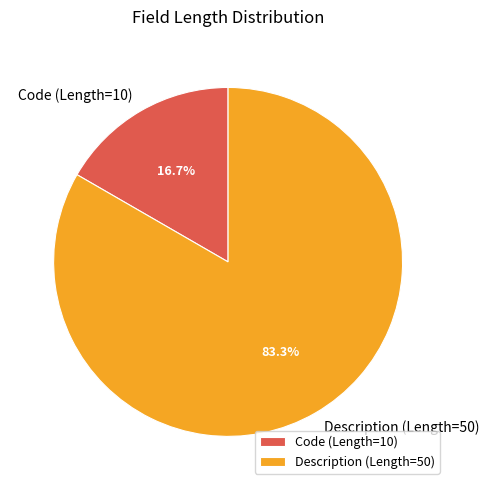

To the nearest percent, what portion does Code (Length=10) represent?

17%